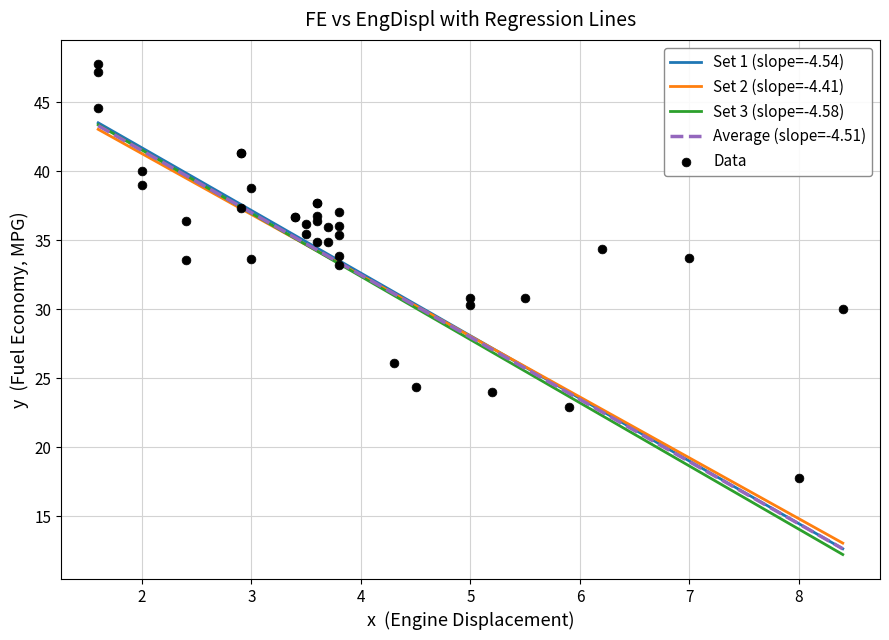

What is the minimum value for Set 1 (slope=-4.54)?

12.7